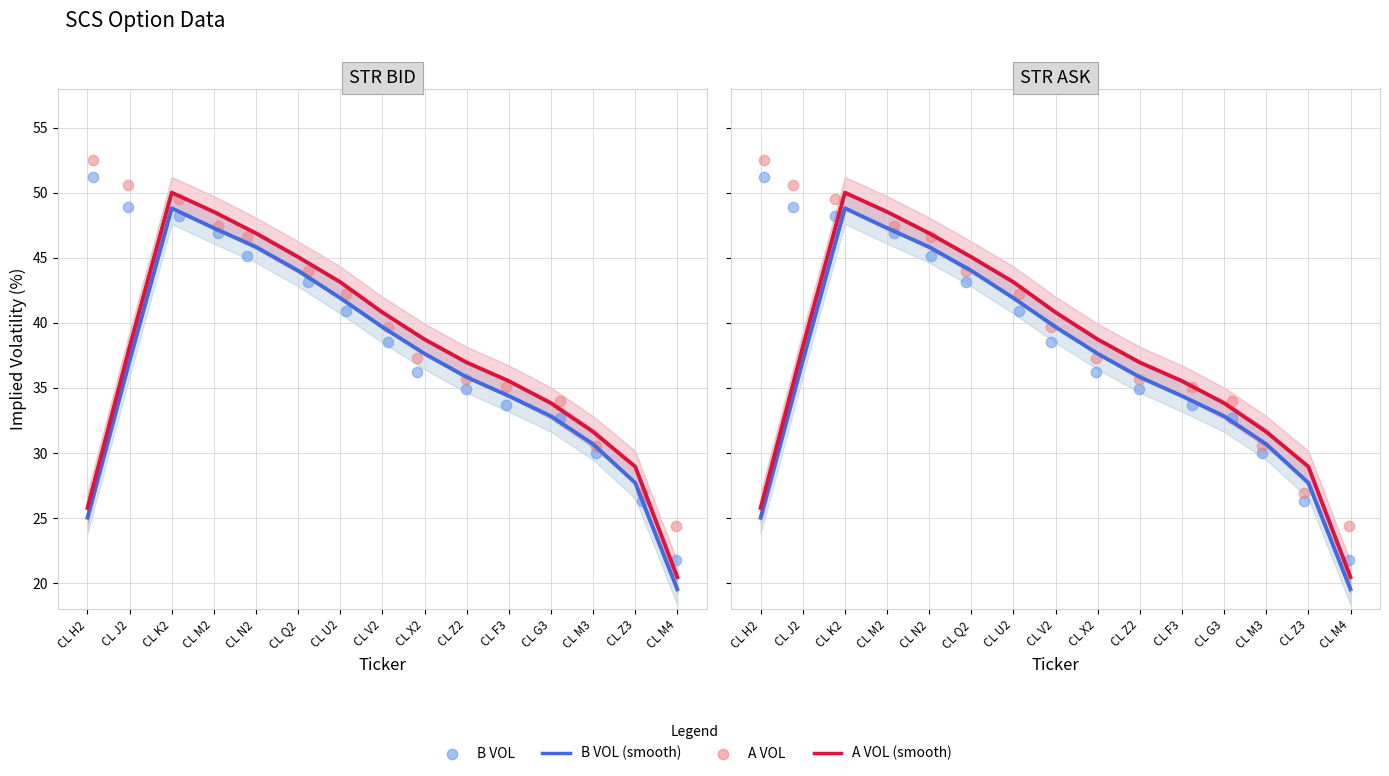

Which series has the widest spread of Y values?

A VOL (smooth)